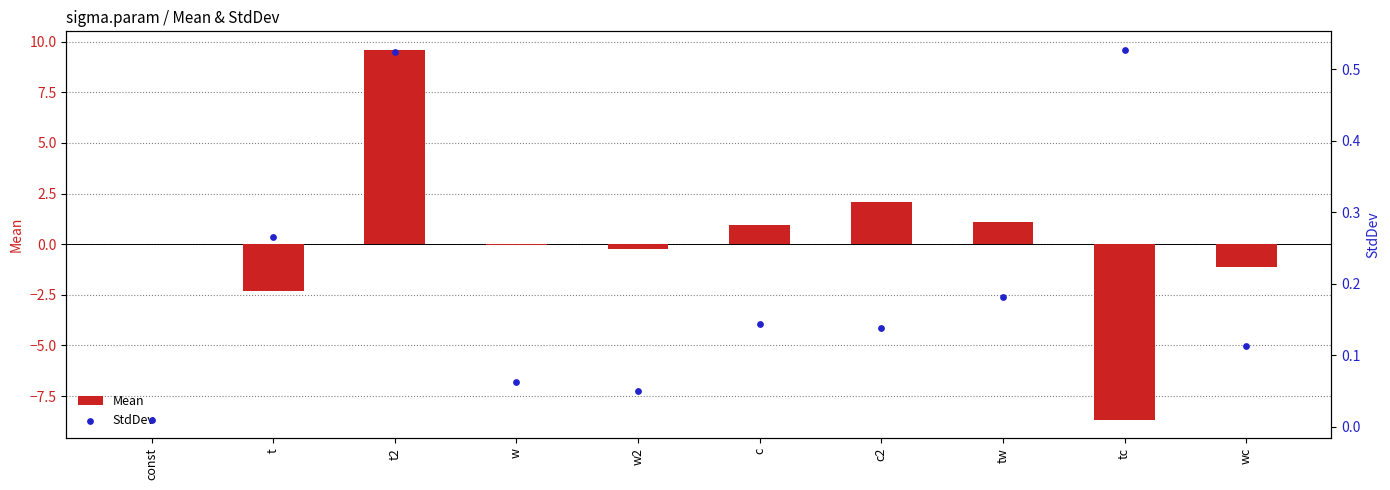

At which category is the sum across all series the highest?

t2